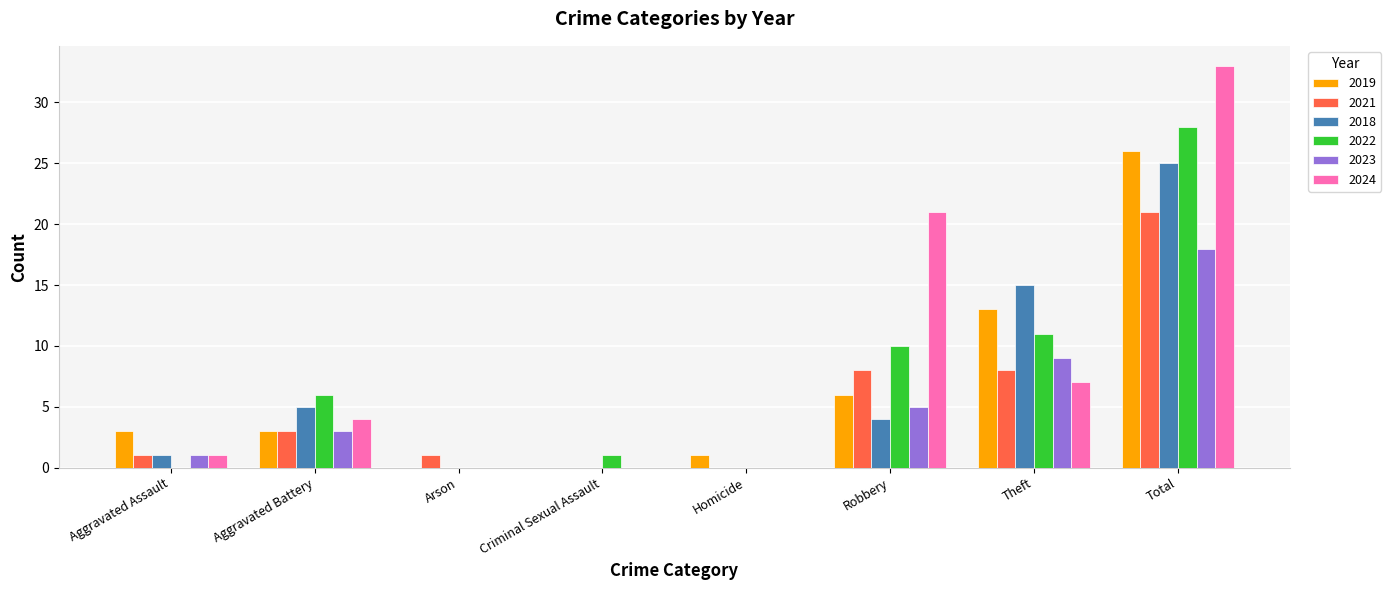

How many categories are shown in the chart?

8